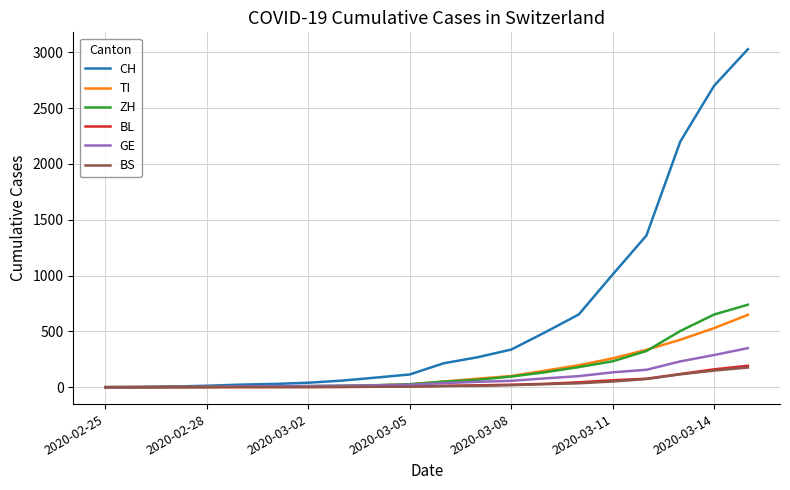

Which series has the largest range (max minus min)?

CH